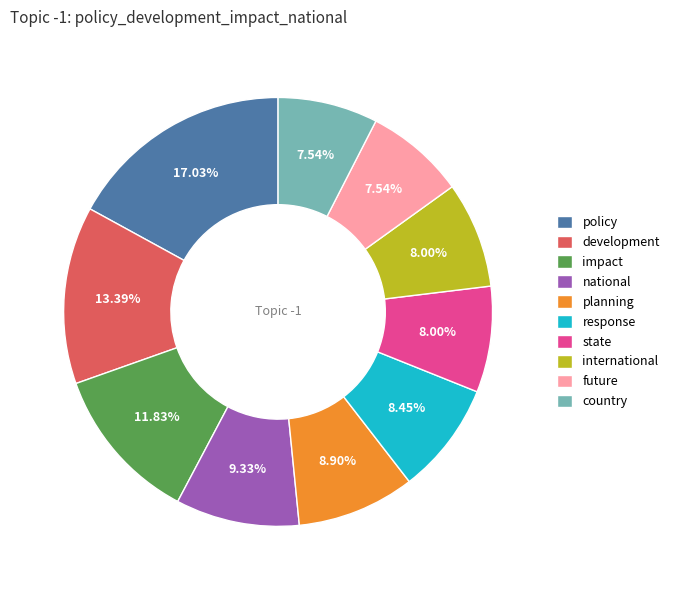

To the nearest percent, what is the difference between the largest and smallest slice percentages?

9%